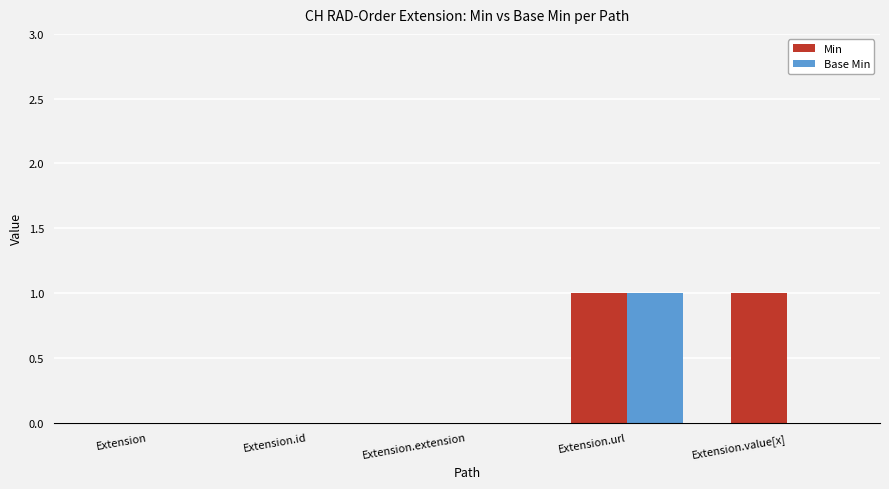

Which series has the largest total across all categories?

Min